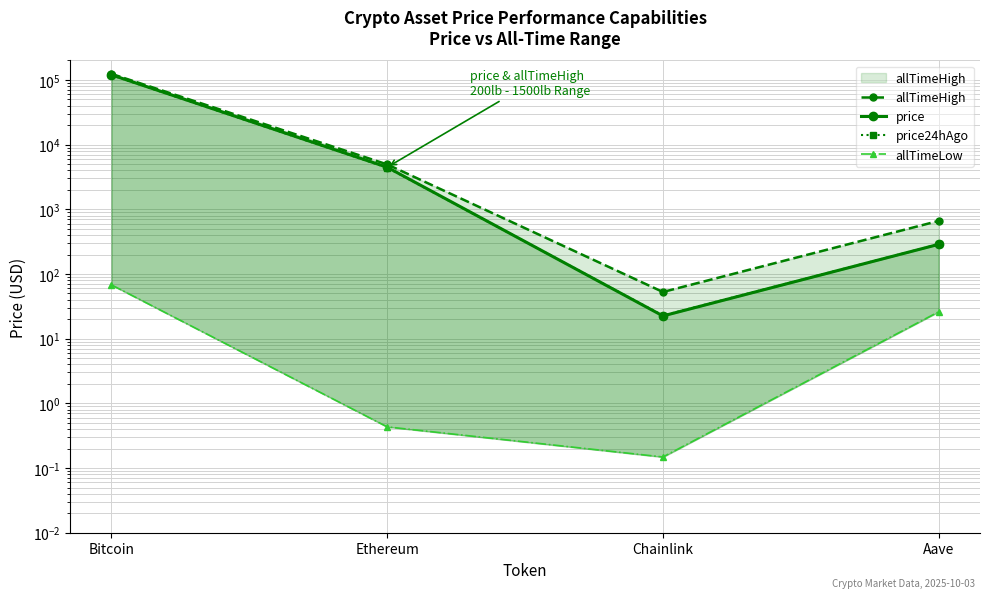

Count the number of categories in the chart.

4